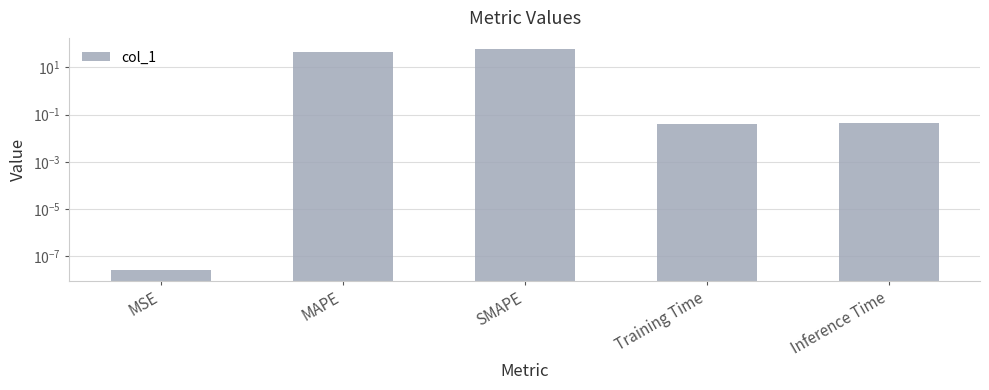

Rank the categories by value from lowest to highest.

MSE, Training Time, Inference Time, MAPE, SMAPE